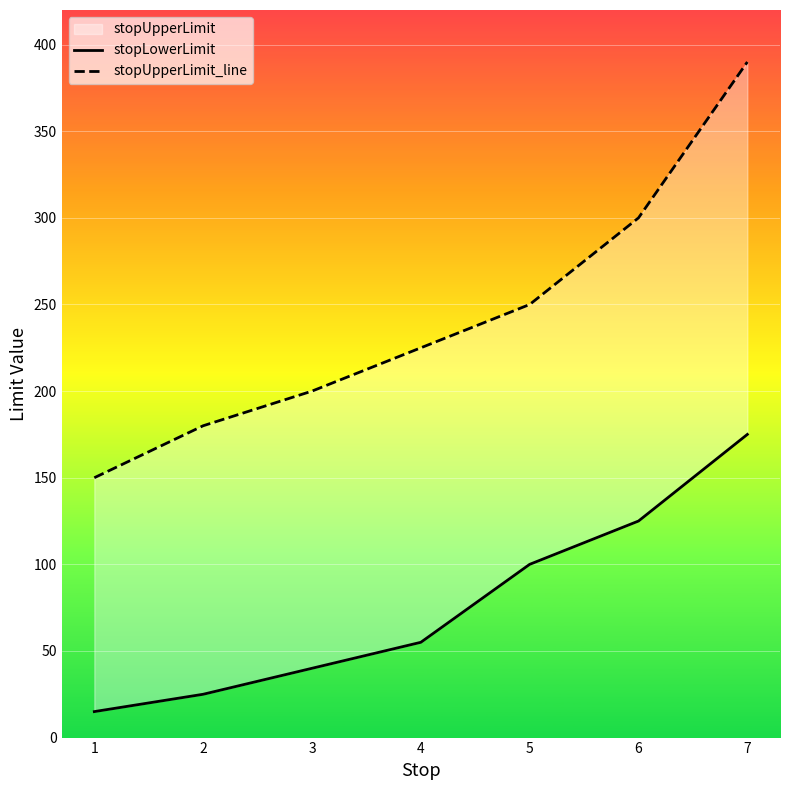

Reading left to right, extract all data points from this chart.

stopLowerLimit: 15	25	40	55	100	125	175
stopUpperLimit_line: 150	180	200	225	250	300	390